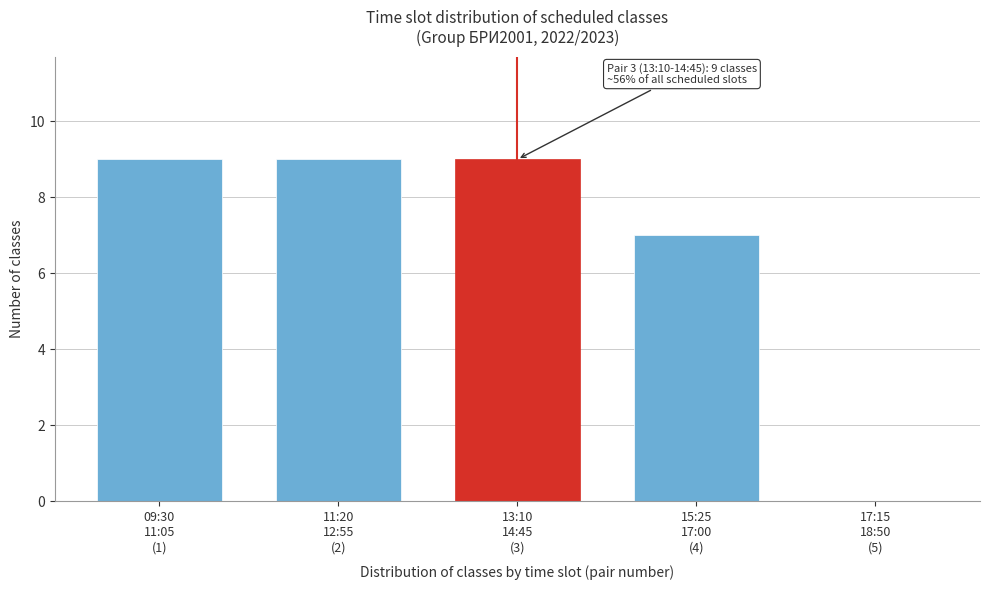

What is the maximum value shown in the chart?

9